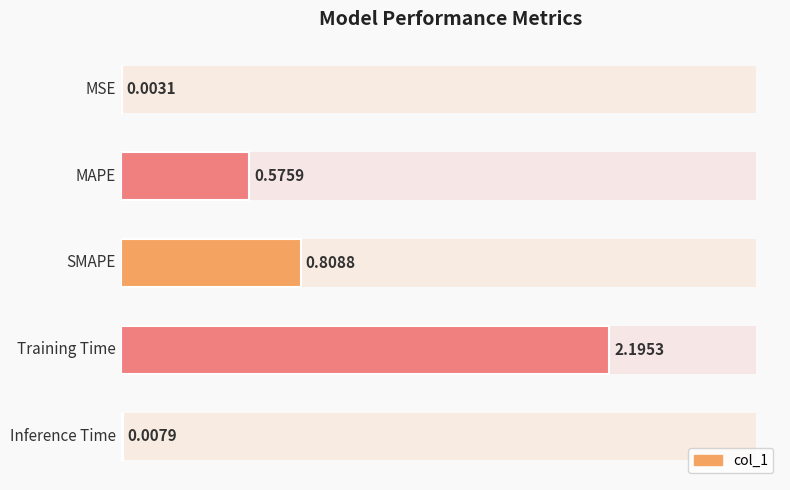

Are the bars grouped side by side (vs. stacked)?

No